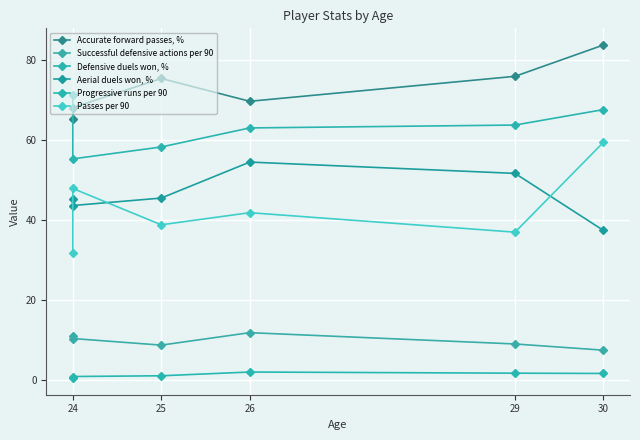

Which series has the largest total across all categories?

Accurate forward passes, %